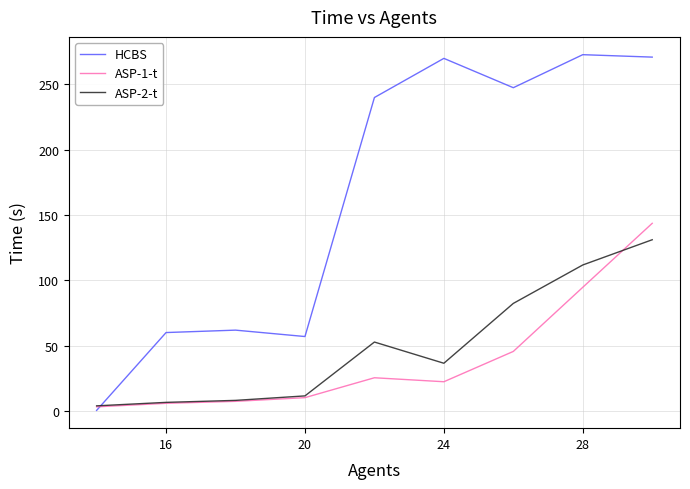

Rank the series by their maximum value, from lowest to highest.

ASP-2-t, ASP-1-t, HCBS